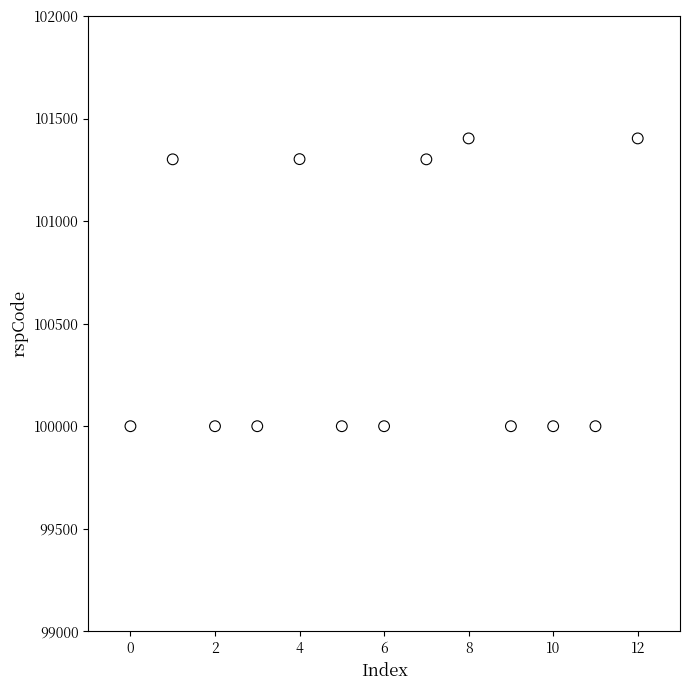

What is the range of Y values (max minus min)?

1403